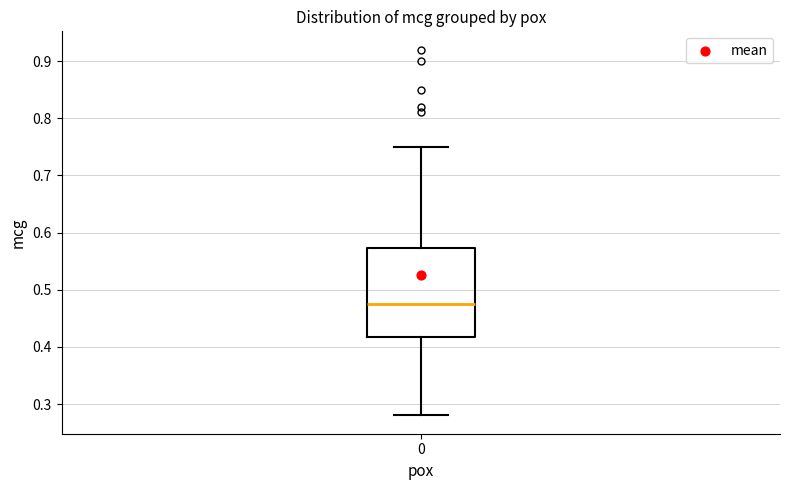

Read this box plot against the y-axis: the position of the median line, the range covered by the box, and the ends of both whiskers. The values are not printed on the chart, so give them approximately, as read against the axis.

median 0.48, box 0.42 to 0.57, whiskers 0.28 to 0.75